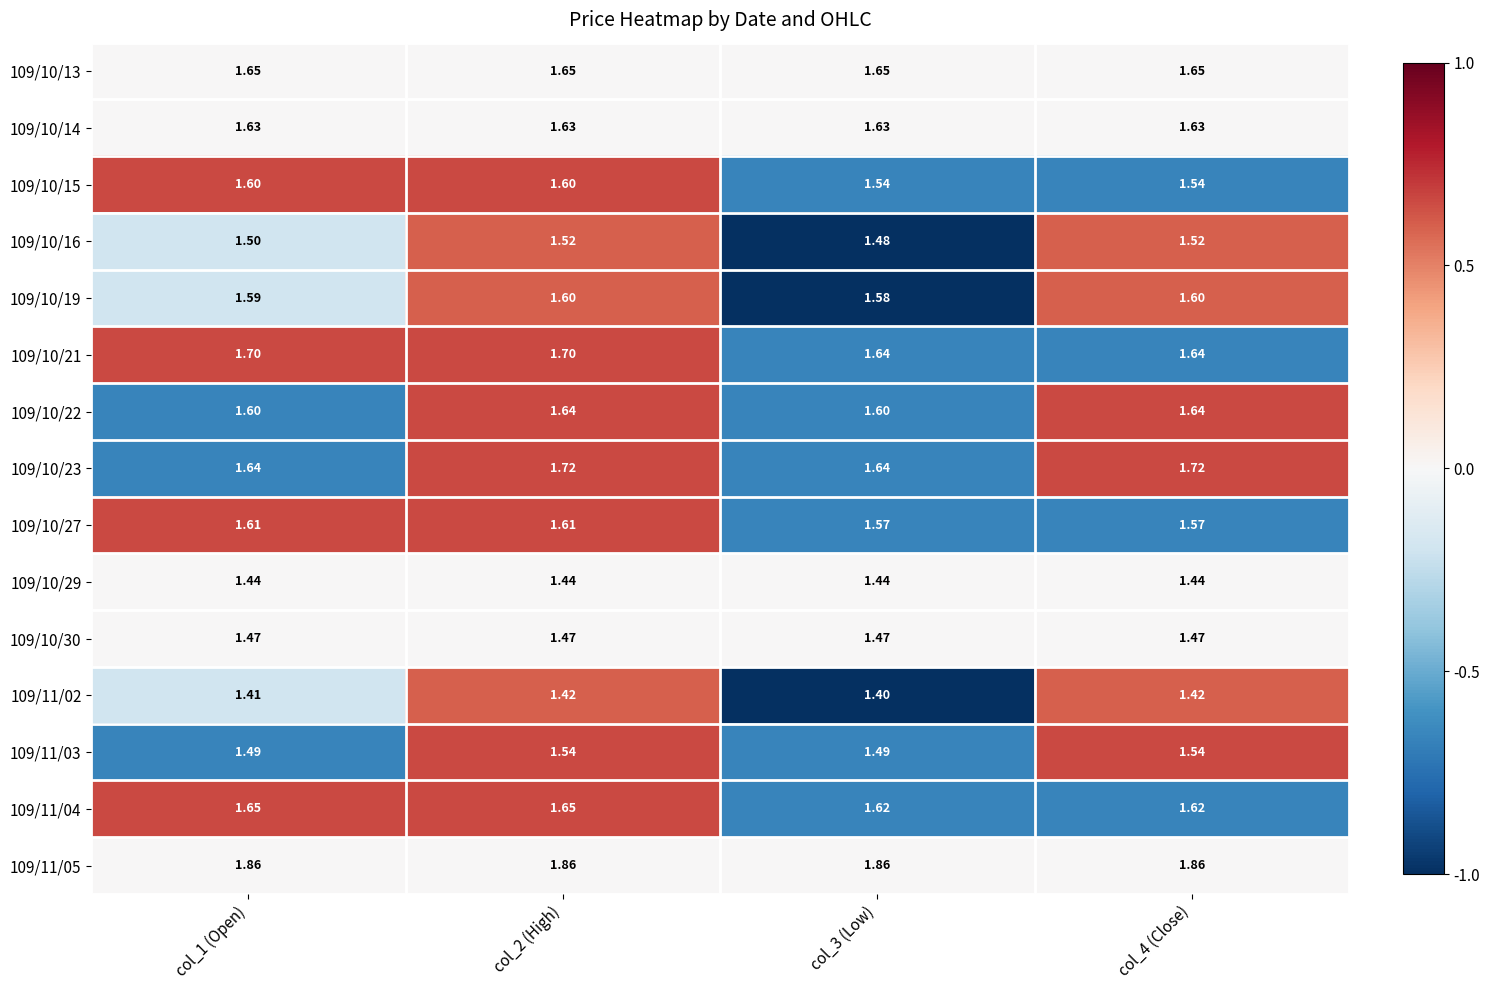

Is the value of 109/10/22 at col_1 (Open) greater than the value of 109/10/13 at col_1 (Open)?

No